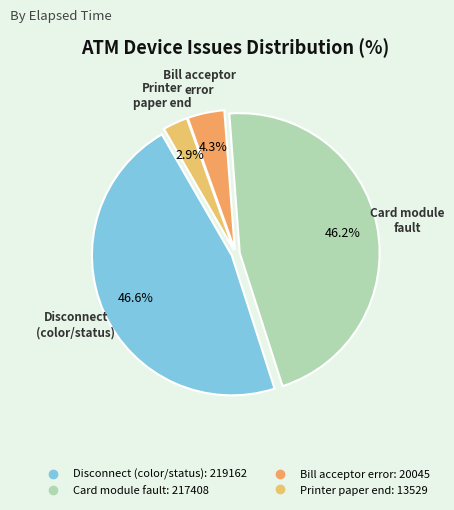

Is there any slice that represents more than half of the pie?

No